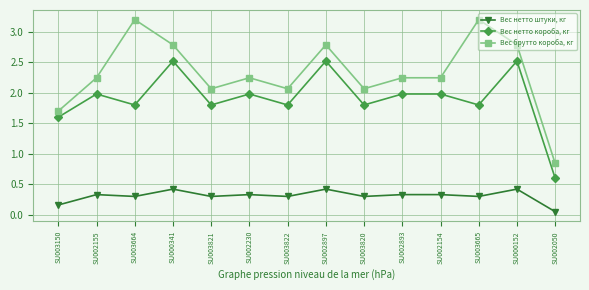

At how many categories does at least one series exceed 0?

14